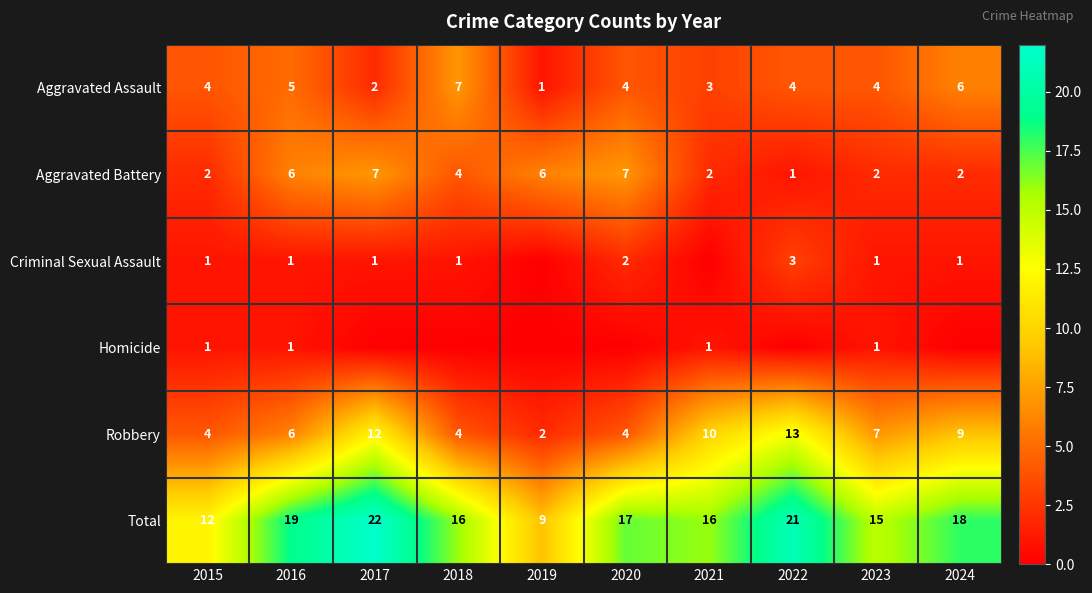

What is the sum of the Total values at 2021 and 2018?

32